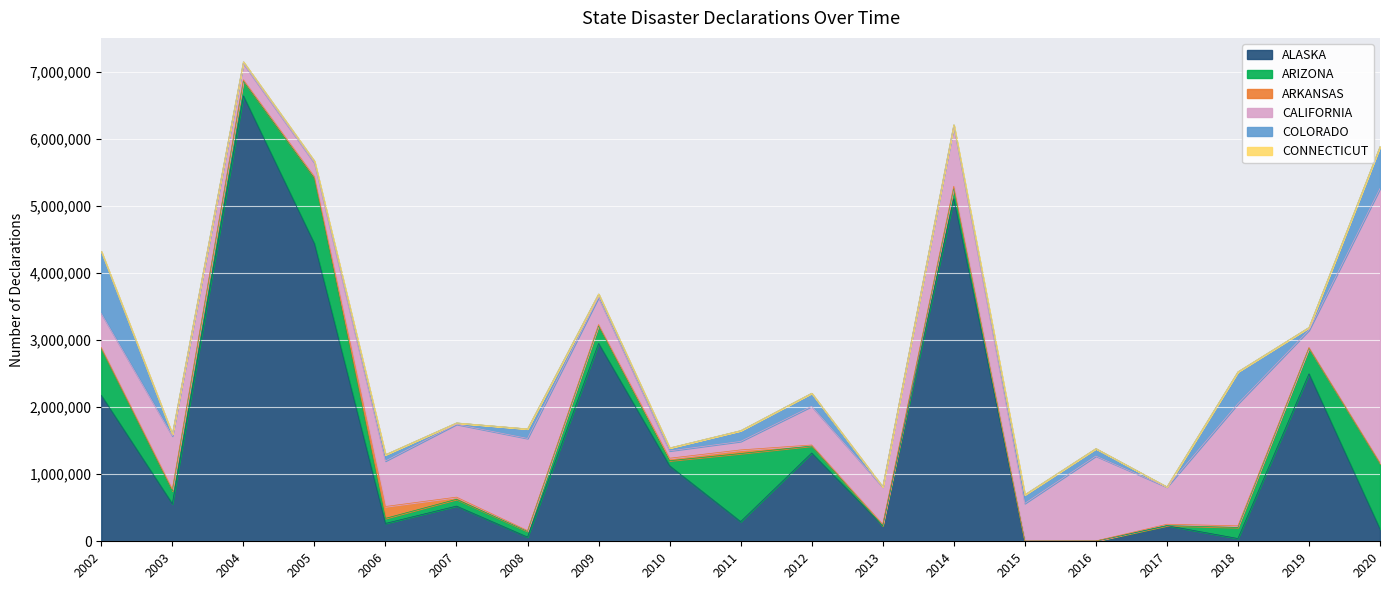

Which series has the largest total across all categories?

ALASKA